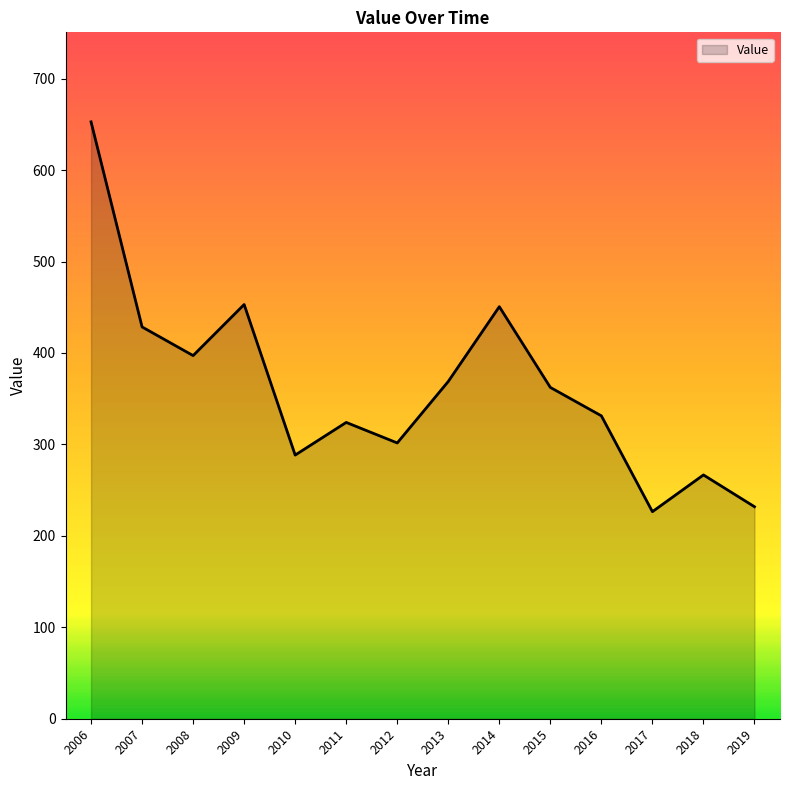

What is the minimum value shown in the chart?

226.5